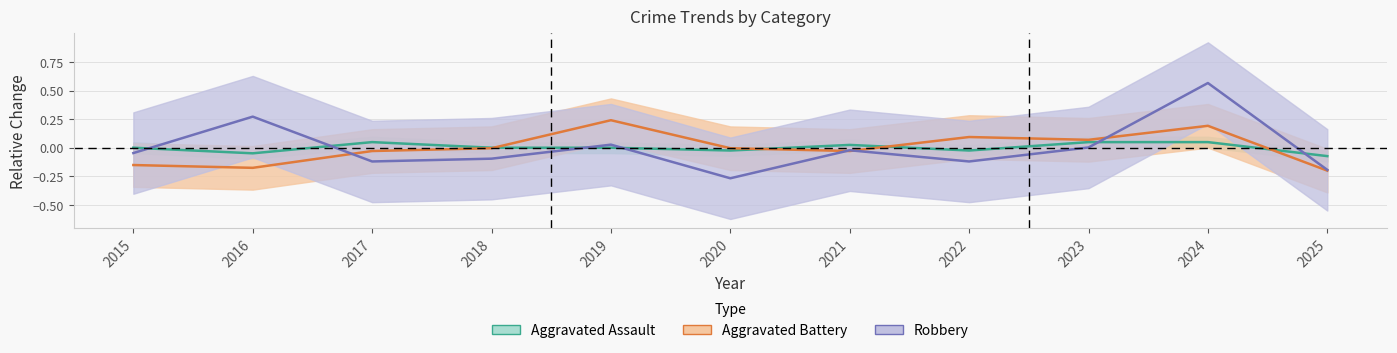

What is the total value across all series at 2015?

-0.2